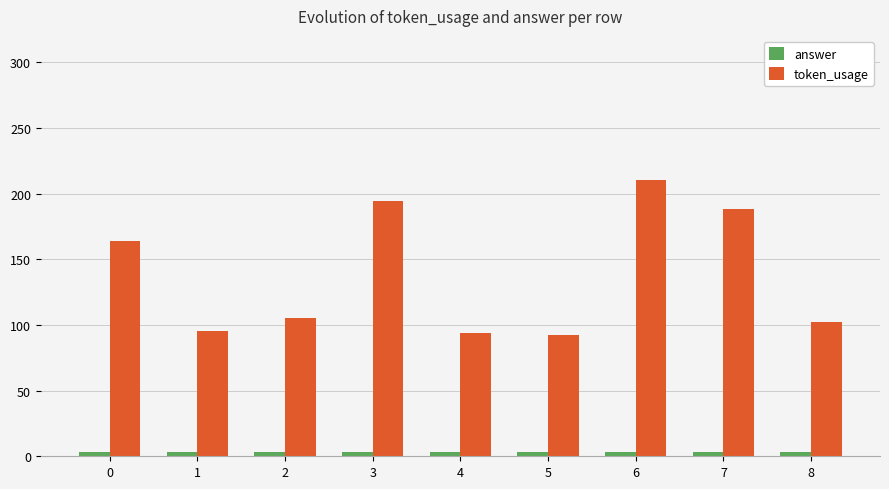

Which series changed the most between 3 and 4?

token_usage